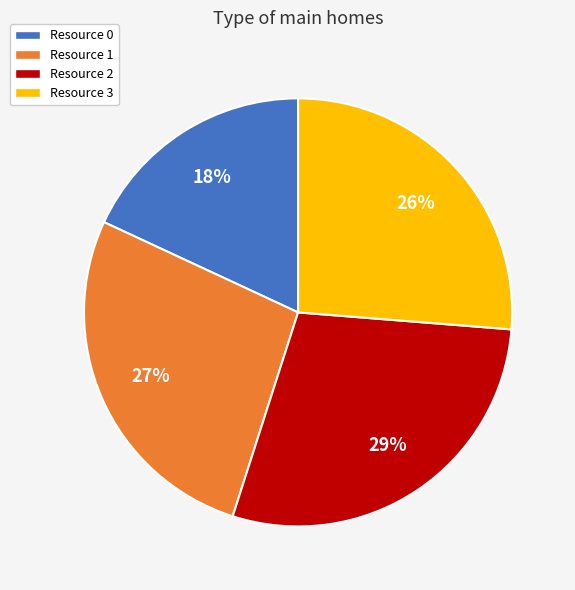

What is the smallest slice in the pie chart?

Resource 0